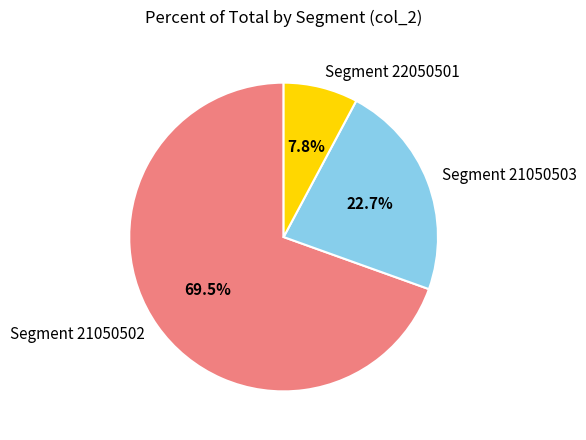

How much of the chart is everything except Segment 21050503?

77.3%